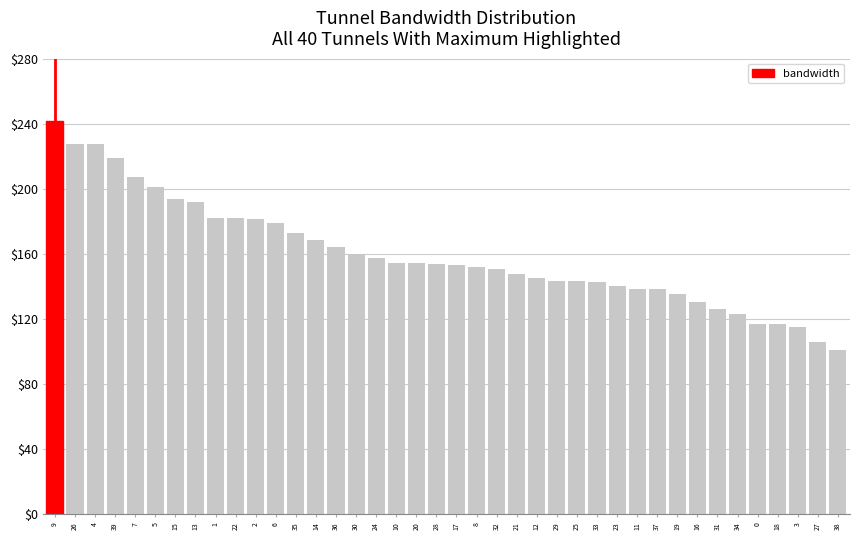

What is the sum of all values?

6388.2